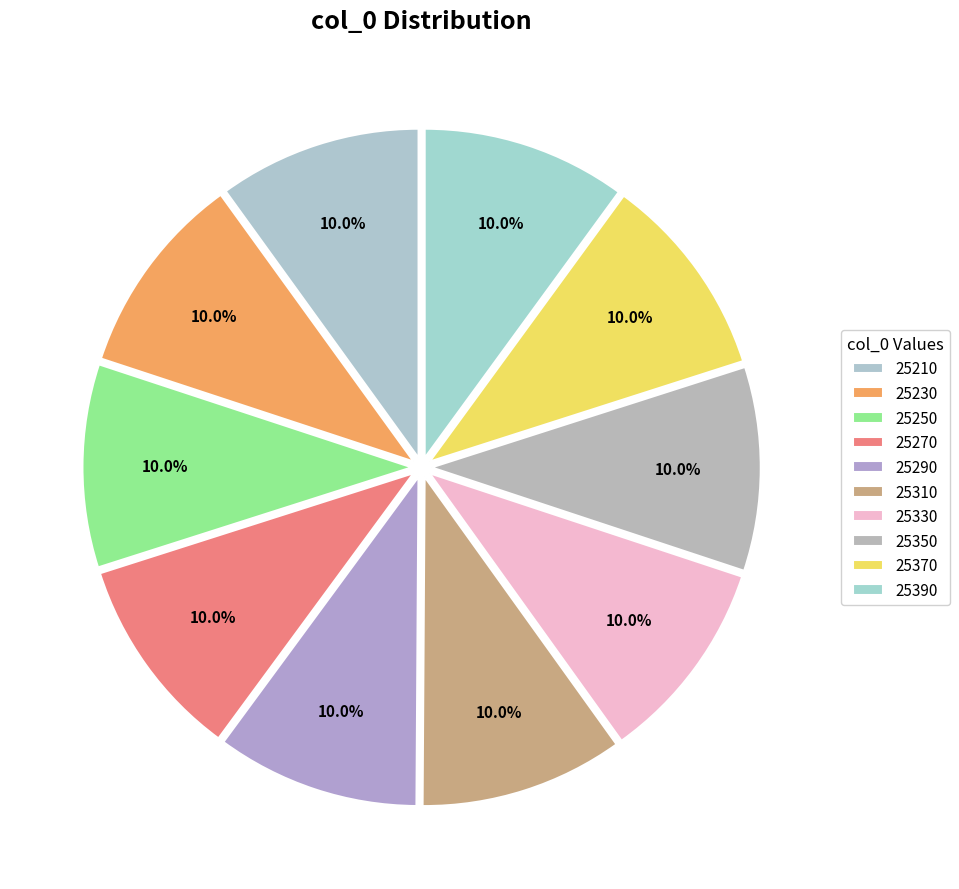

How many segments does this pie chart have?

10